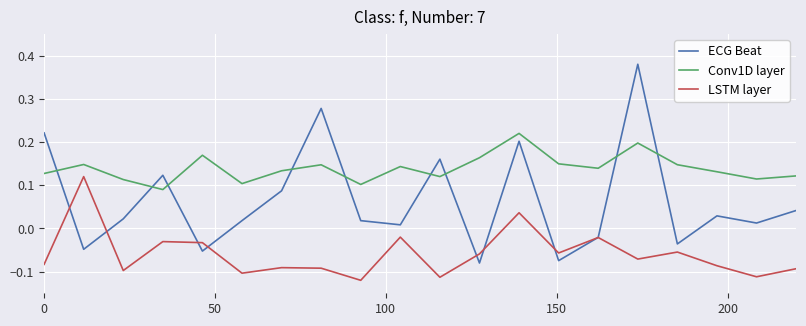

Rank the series by their maximum value, from highest to lowest.

ECG Beat, Conv1D layer, LSTM layer